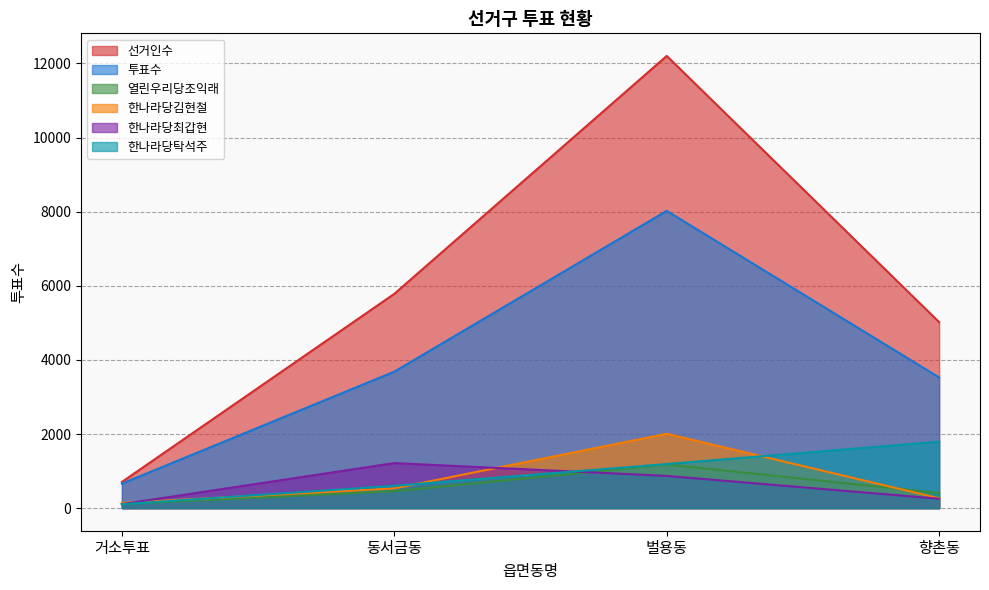

Where is 한나라당탁석주 nearest to the value 949?

벌용동